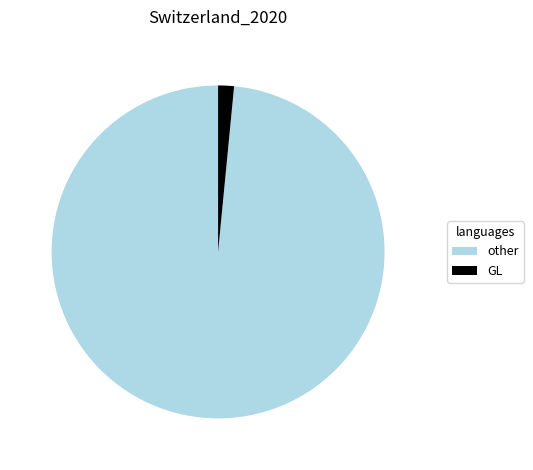

Count the number of slices in the pie.

2